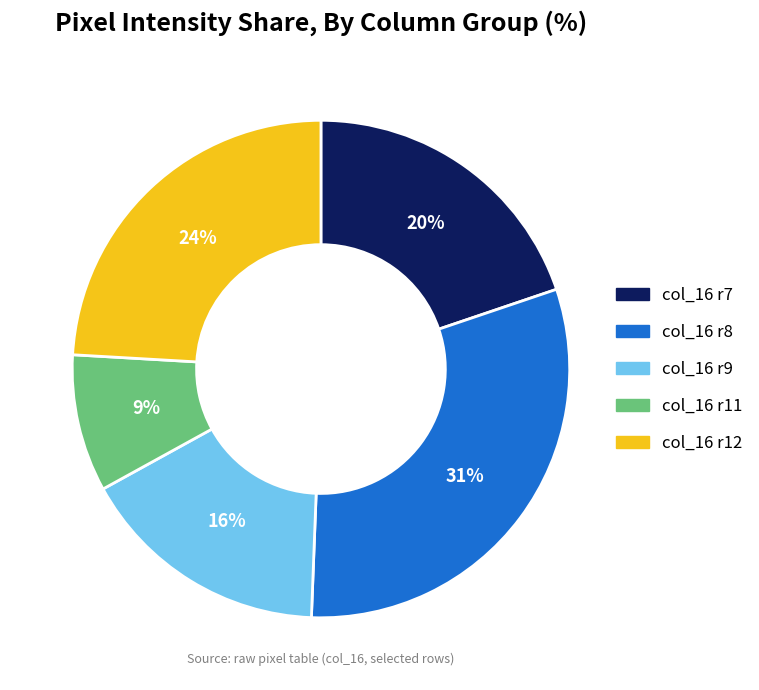

What percentage is the col_16 r12 slice, to the nearest percent?

24%